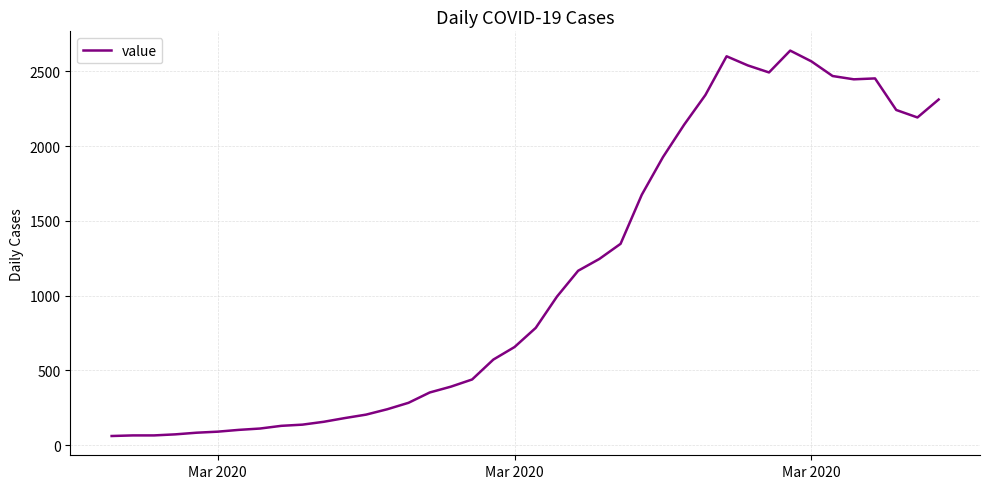

What is the difference between the maximum and minimum values?

2577